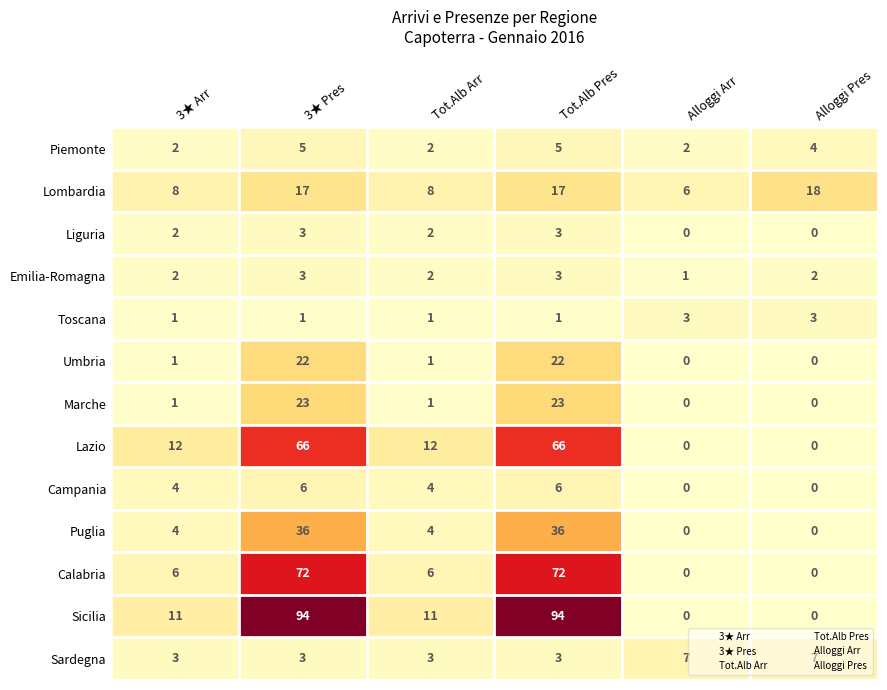

Which series has the widest spread of values?

Sicilia